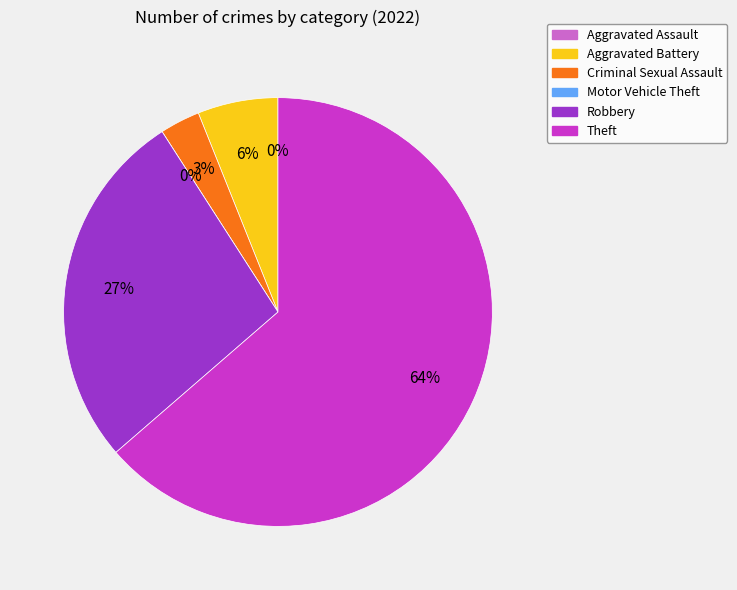

How many slices are in this pie chart?

6